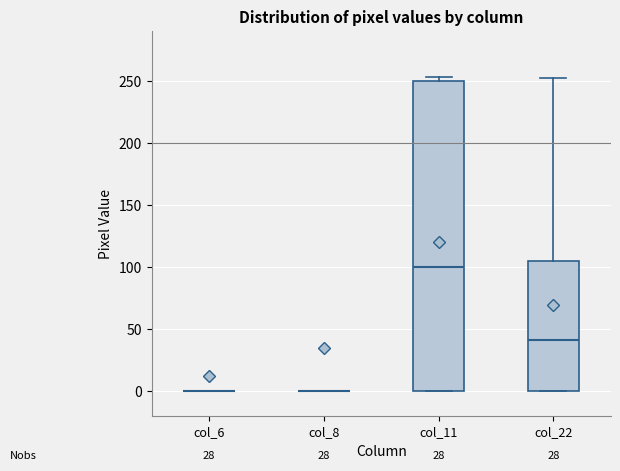

Reading left to right, read every box against the y-axis: the position of its median line, the range the box covers, and the ends of its whiskers. The values are not printed on the chart, so give them approximately, as read against the axis.

col_6: box collapsed to a line at 0, whiskers 0 to 0
col_8: box collapsed to a line at 0, whiskers 0 to 0
col_11: median 100, box 0 to 250, whiskers 0 to 255
col_22: median 40, box 0 to 105, whiskers 0 to 250